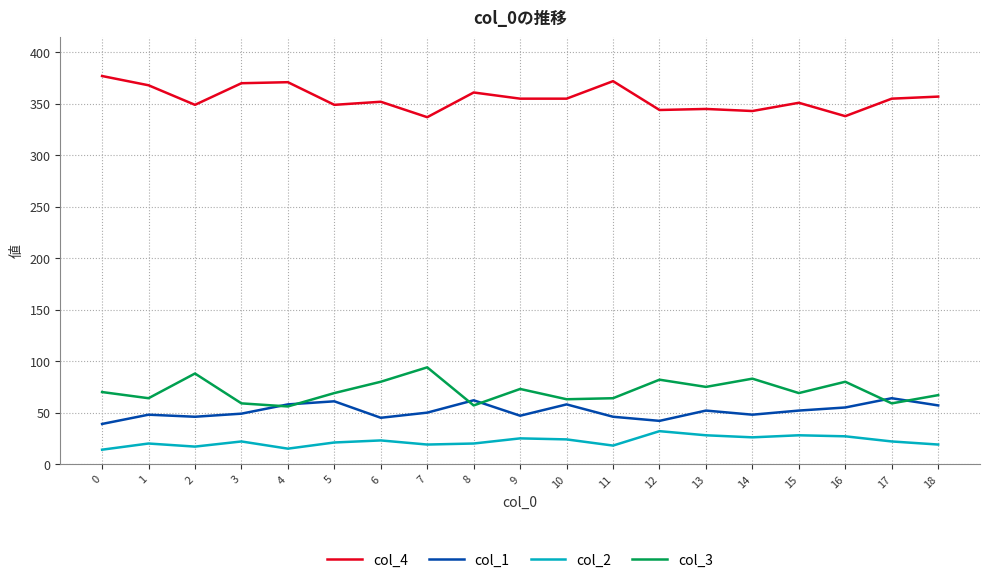

How many lines are shown in the chart?

4